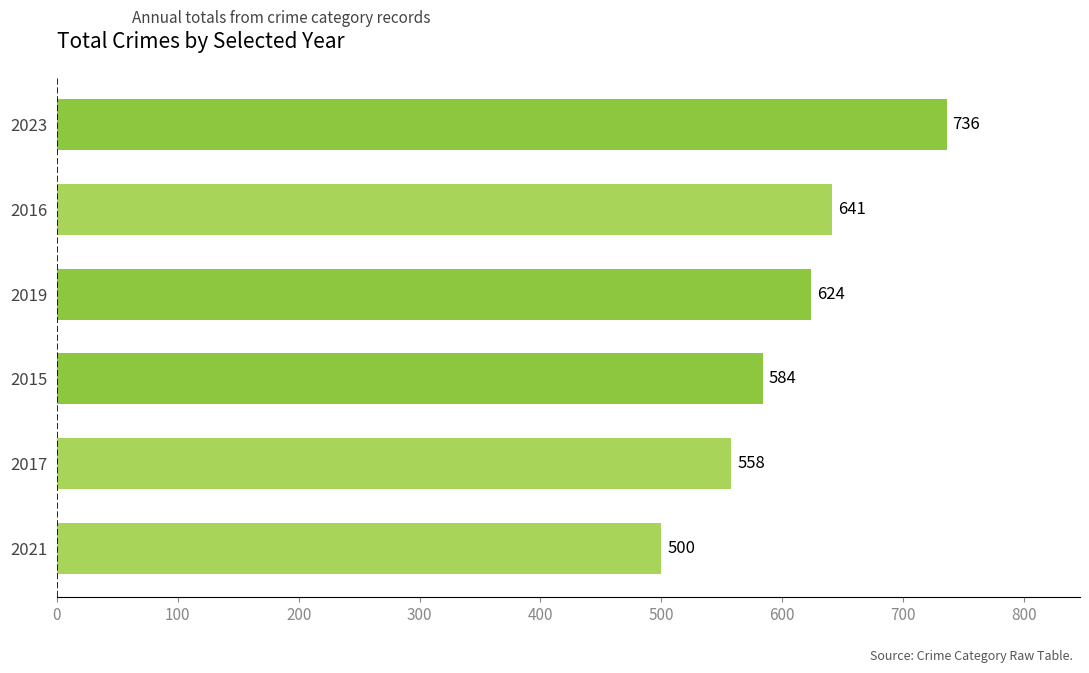

What is the approximate value at 2021, to the nearest 50?

500